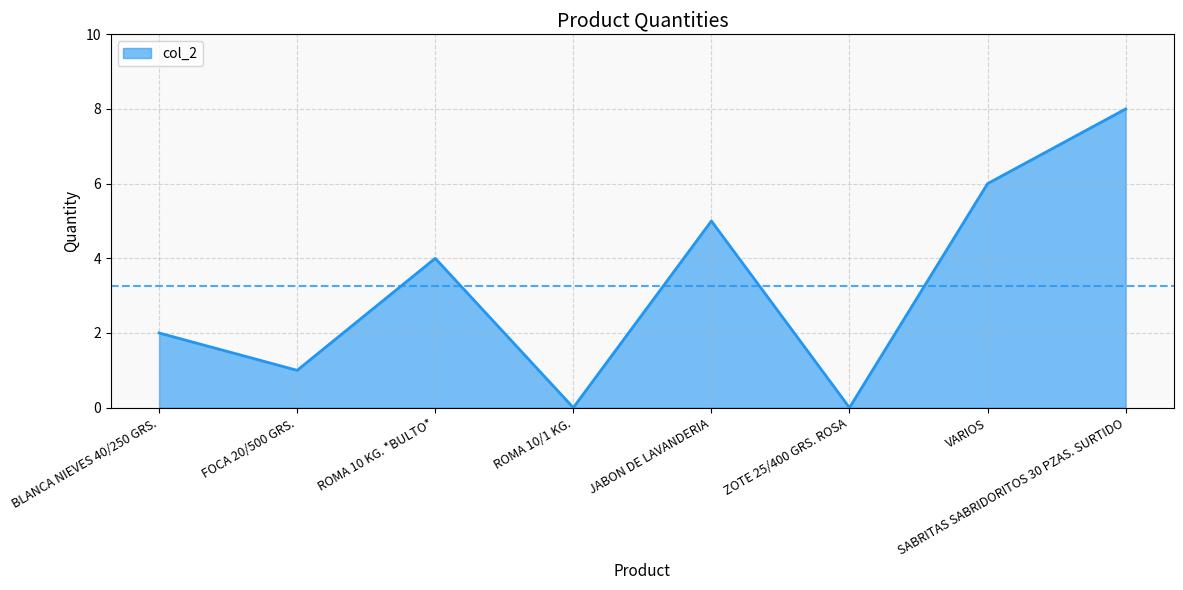

The chart shows a value of 7 at JABON DE LAVANDERIA. True or false?

False